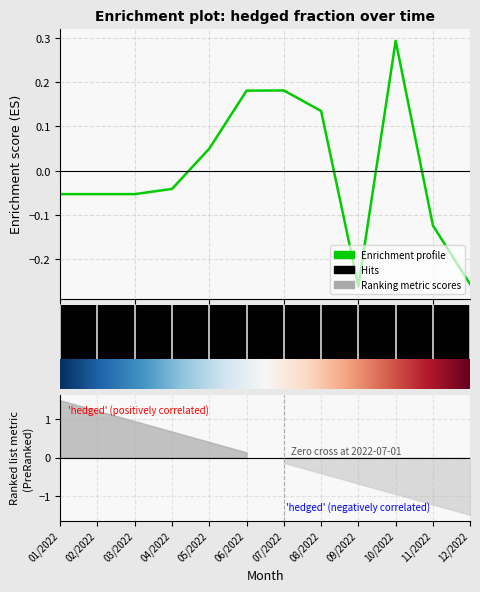

How many values are above zero?

5